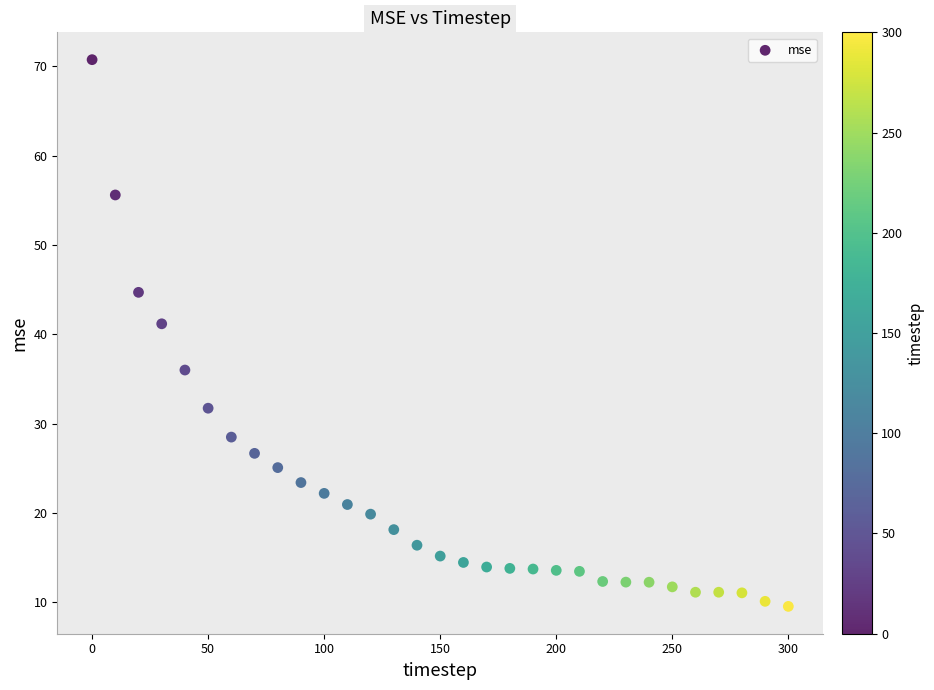

What Y value in the scatter plot is closest to 40?

41.2